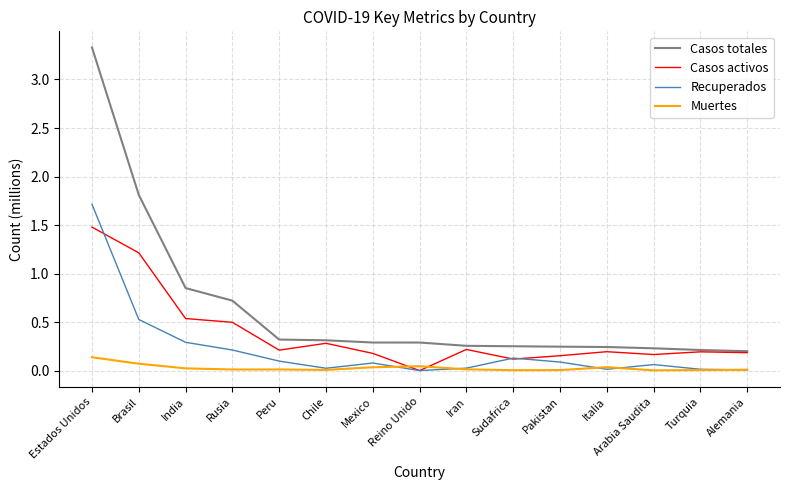

List the series in order of their peak value, highest first.

Casos totales, Recuperados, Casos activos, Muertes